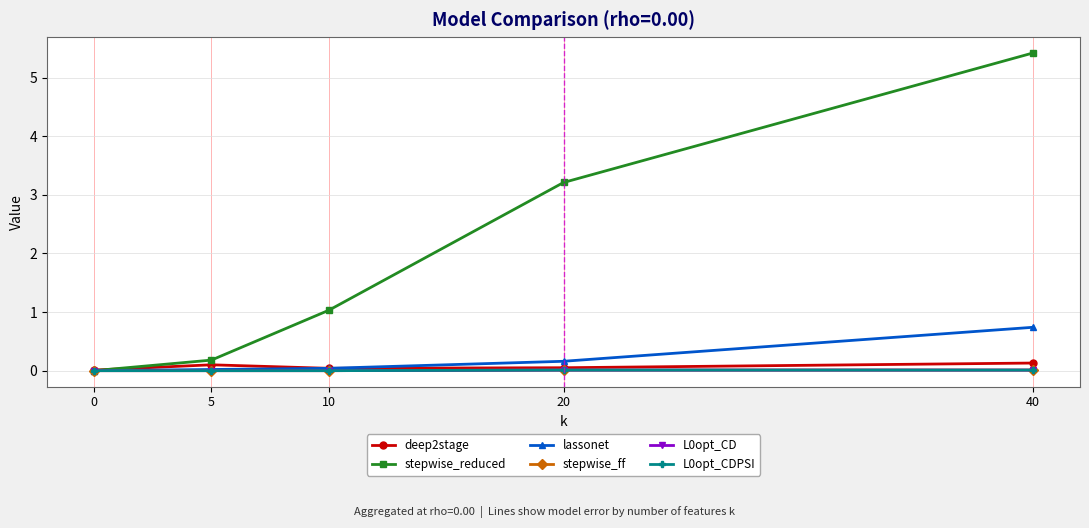

The stepwise_ff series shows 0.0 at 0. True or false?

True